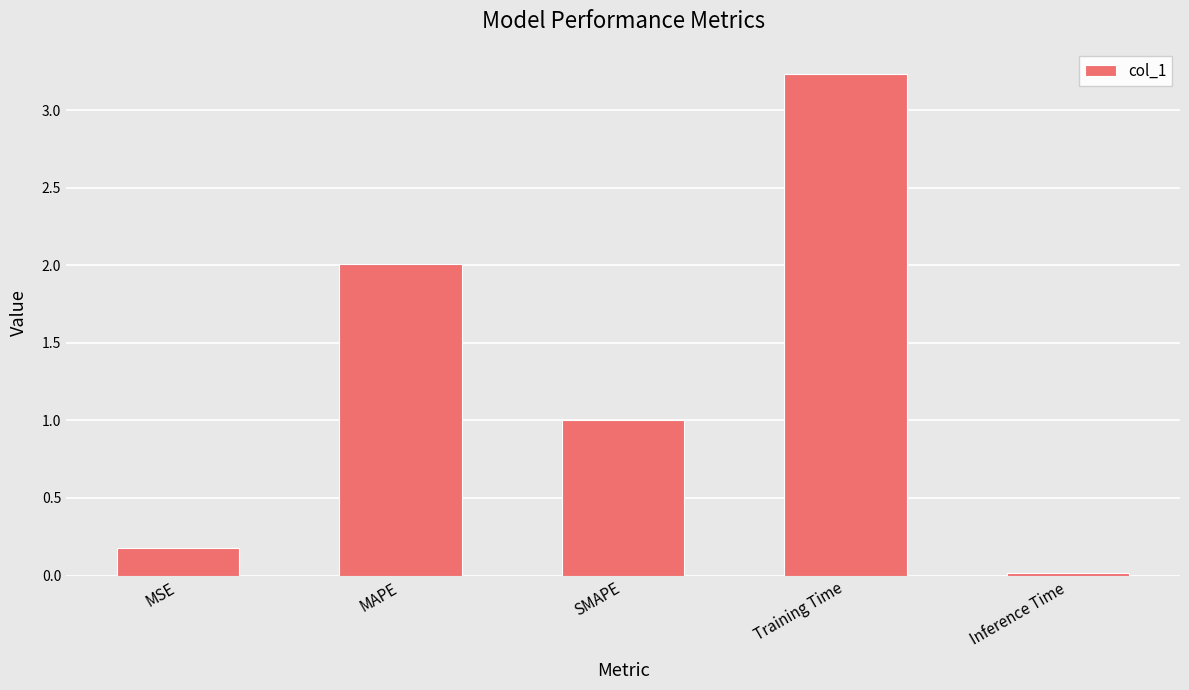

How many bars are there in total?

5